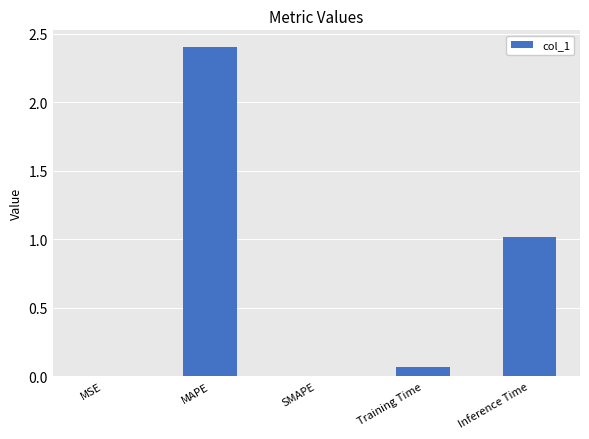

The chart shows a value of 0.7 at MAPE. True or false?

False